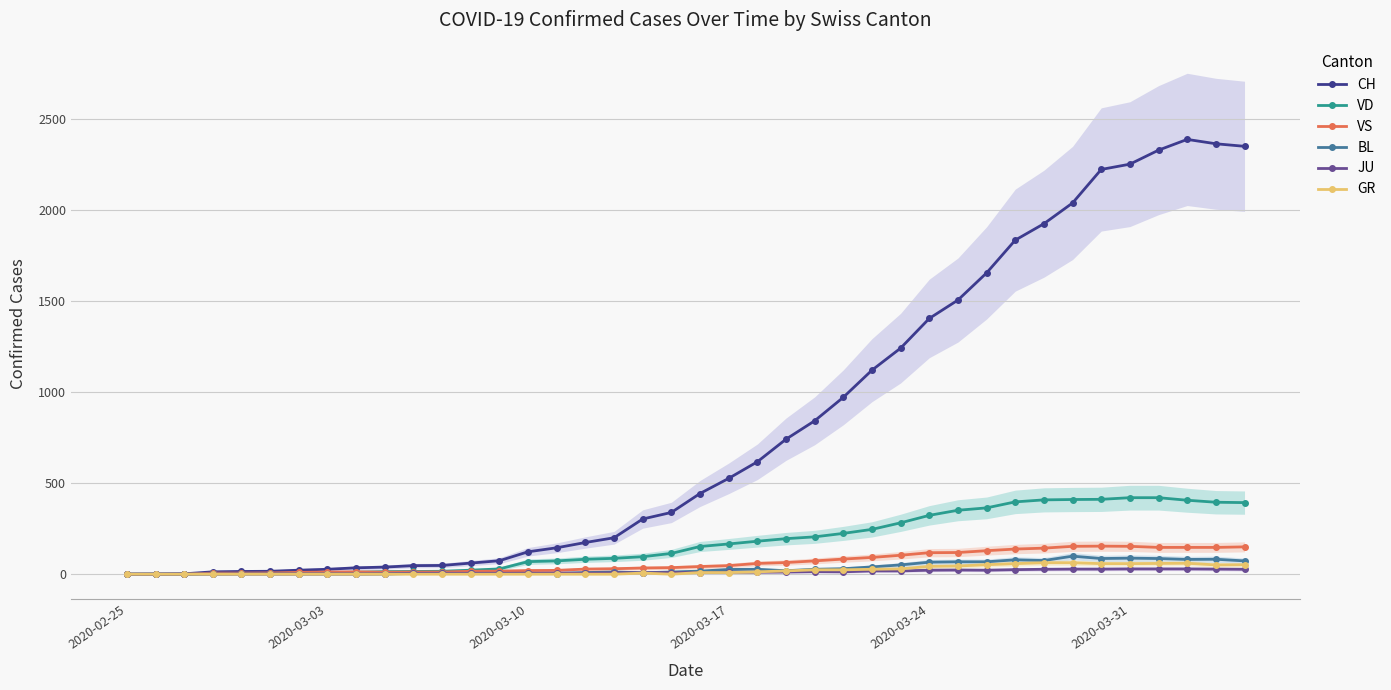

How many intersections are there between BL and JU?

1